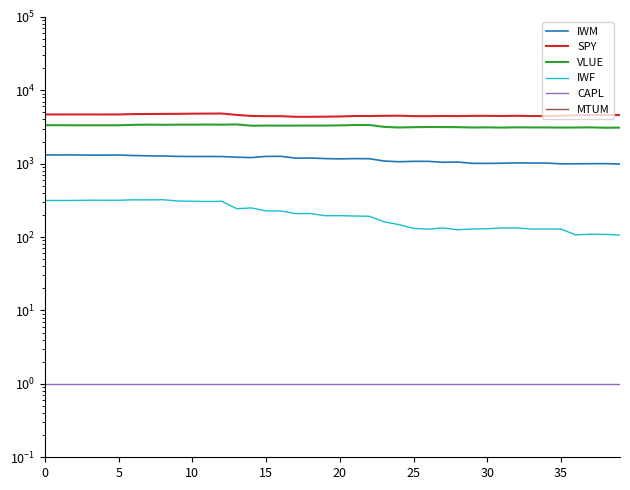

What is the maximum value shown in the chart?

4811.9